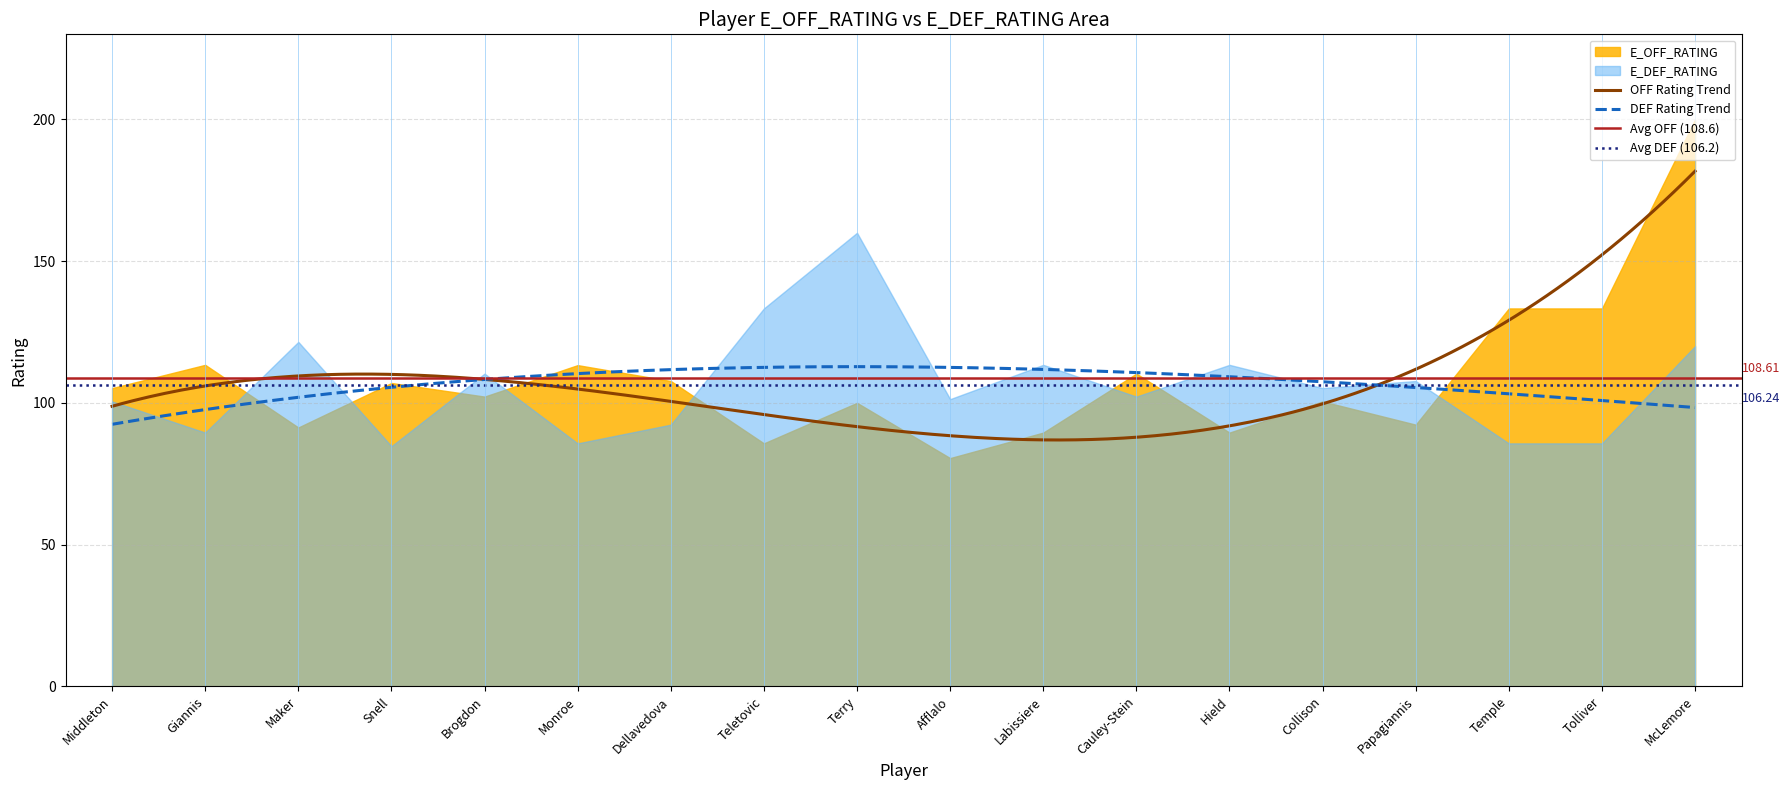

What is the sum of the E_OFF_RATING values at Middleton and Snell?

212.2